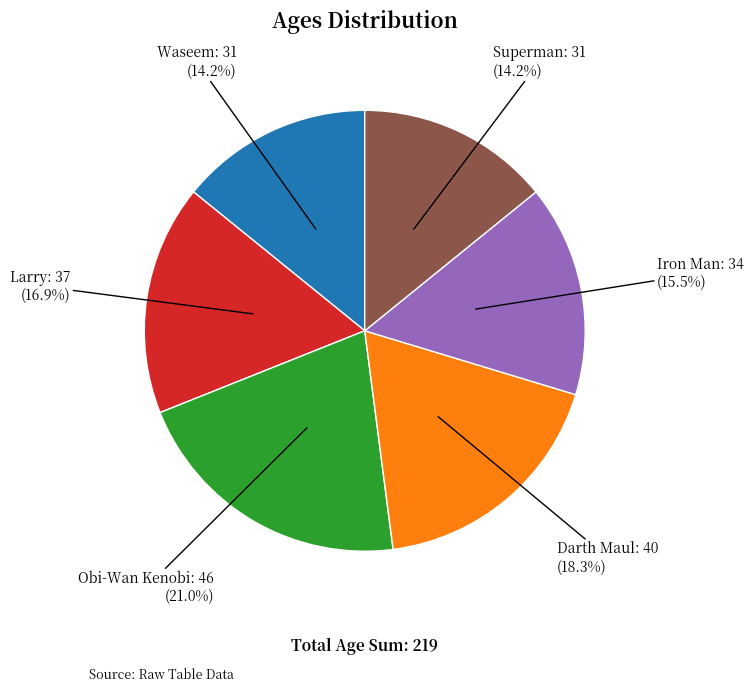

Does any single category account for the majority?

No